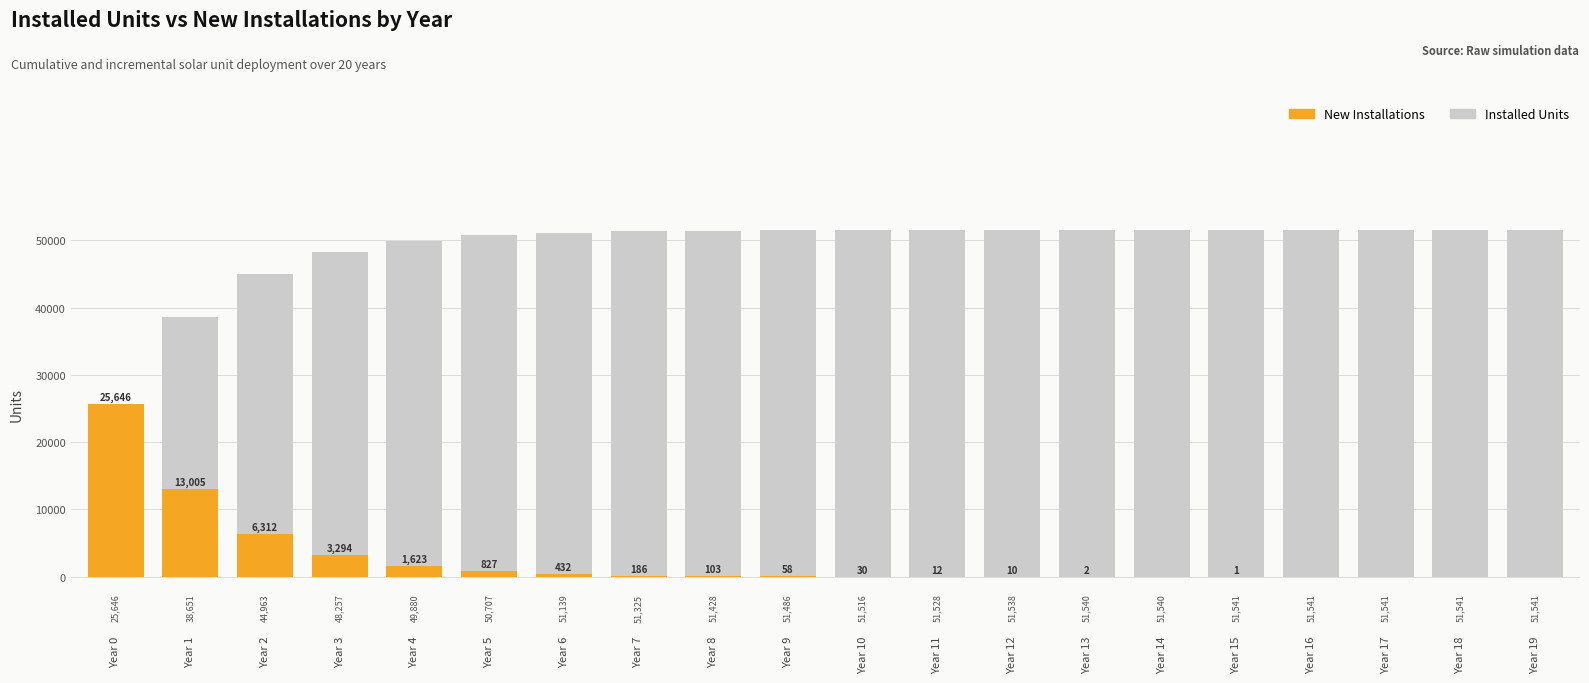

List the series in order of their peak value, highest first.

Installed Units, New Installations